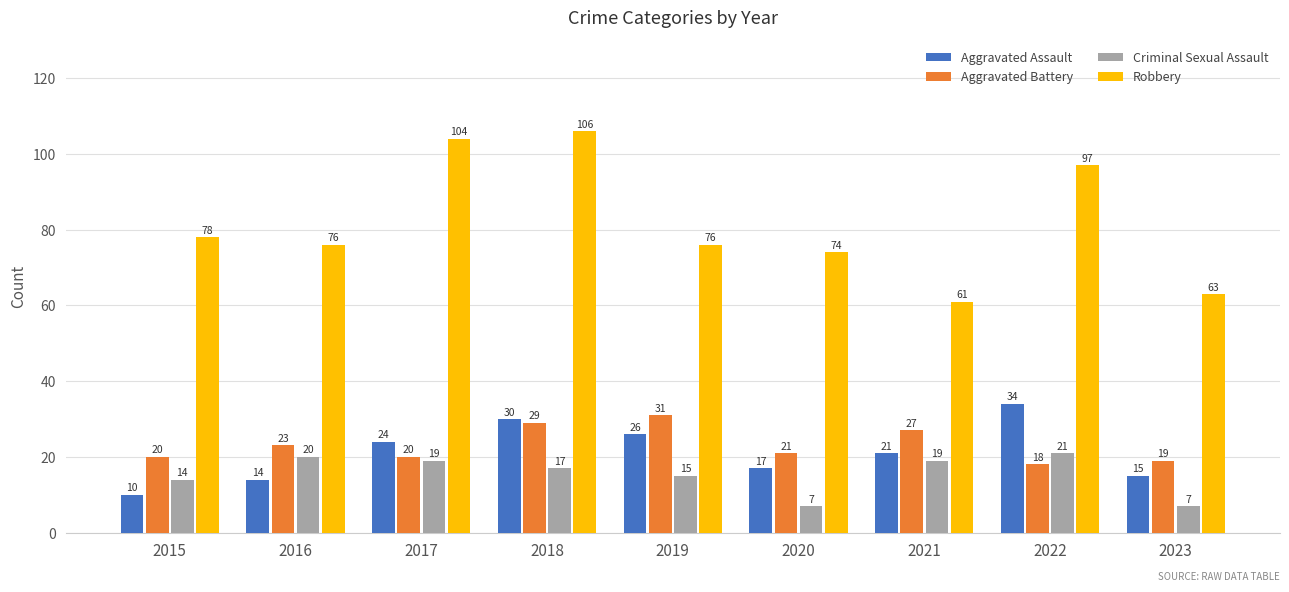

Is the value of Criminal Sexual Assault at 2020 greater than the value of Aggravated Battery at 2017?

No